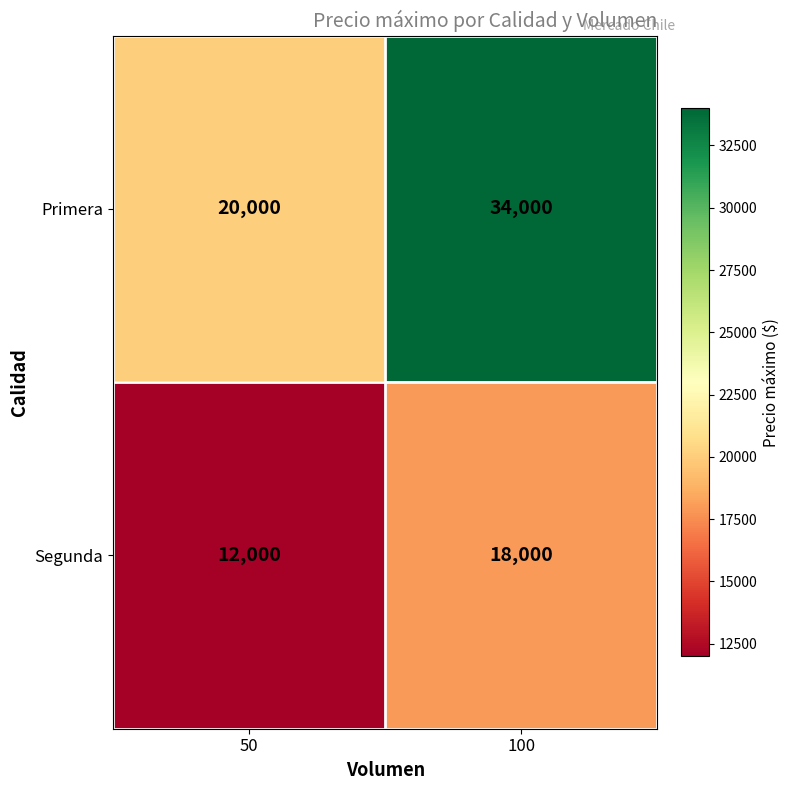

What is the sum of the Primera values at 100 and 50?

54000